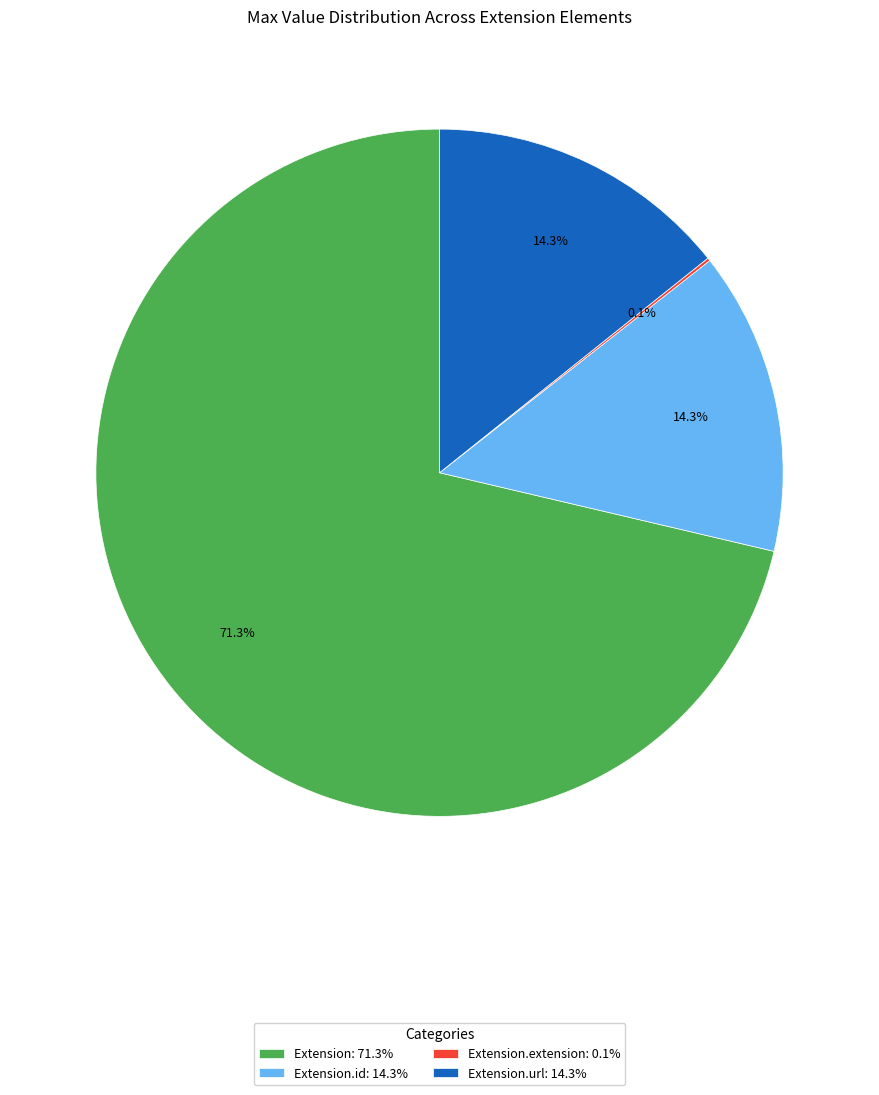

Combined, do Extension.url: 14.3% and Extension: 71.3% account for over 50%?

Yes